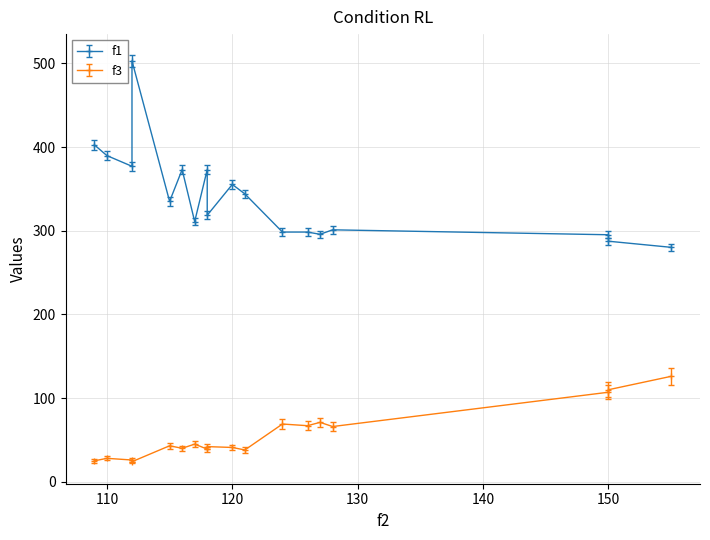

In f1, how many points are higher than both neighbors (excluding endpoints)?

5